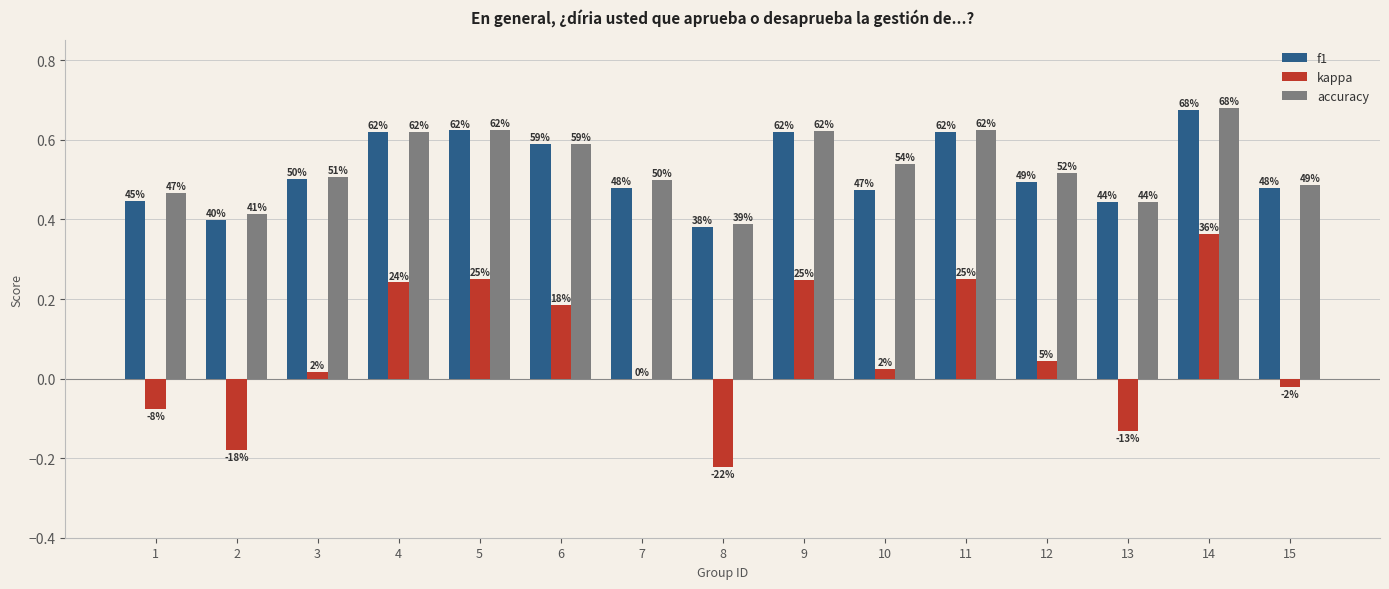

What are all the series names shown in the legend?

f1, kappa, accuracy